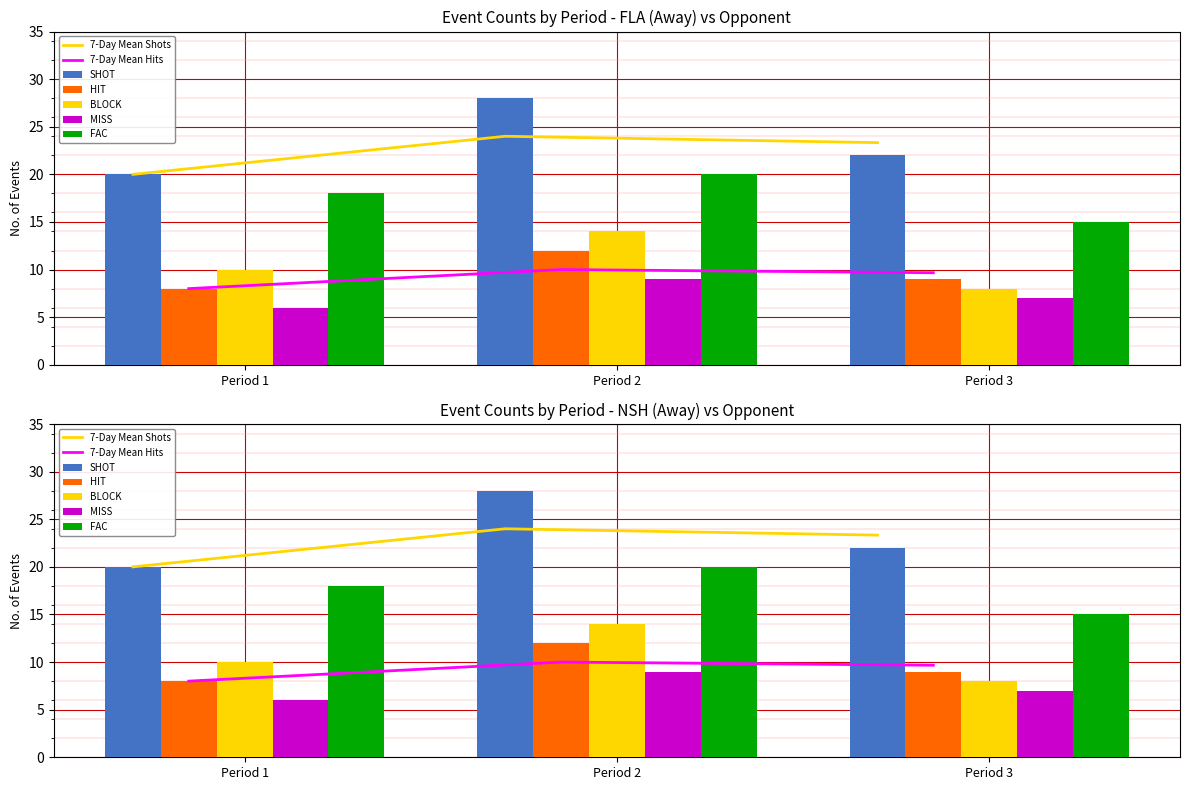

Between Period 1 and Period 2, which series saw the biggest shift?

SHOT